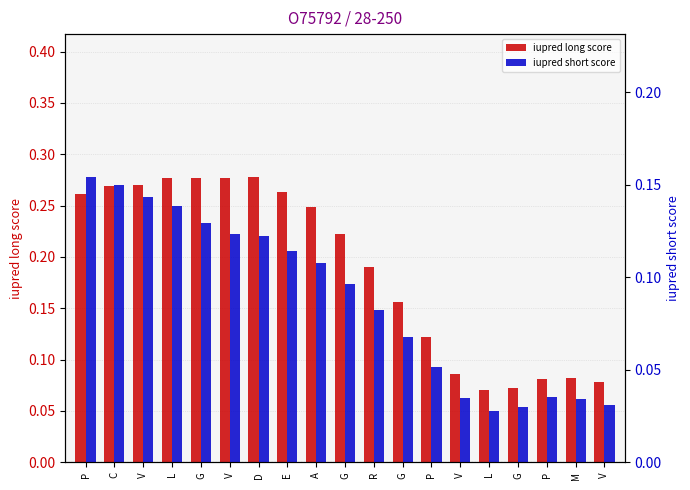

What is the sum of all iupred long score values?

3.6